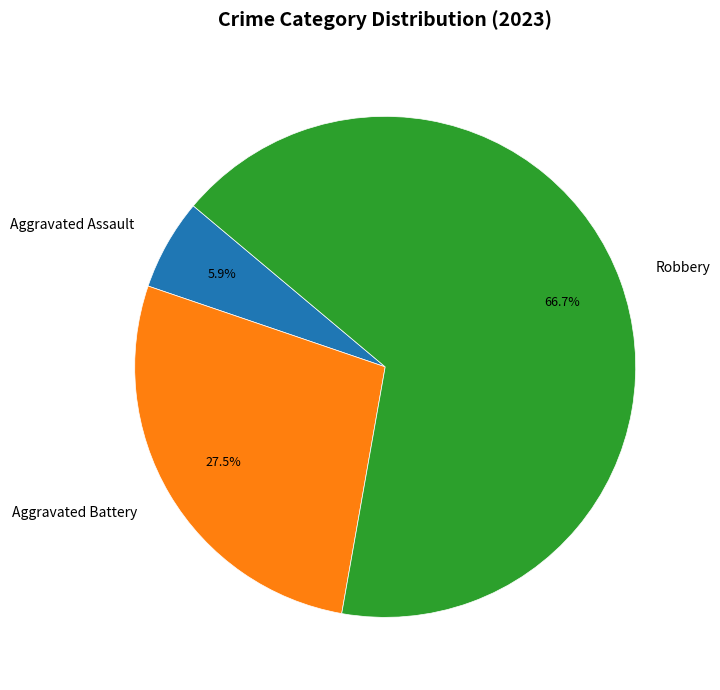

Between Robbery and Aggravated Assault, which is larger?

Robbery